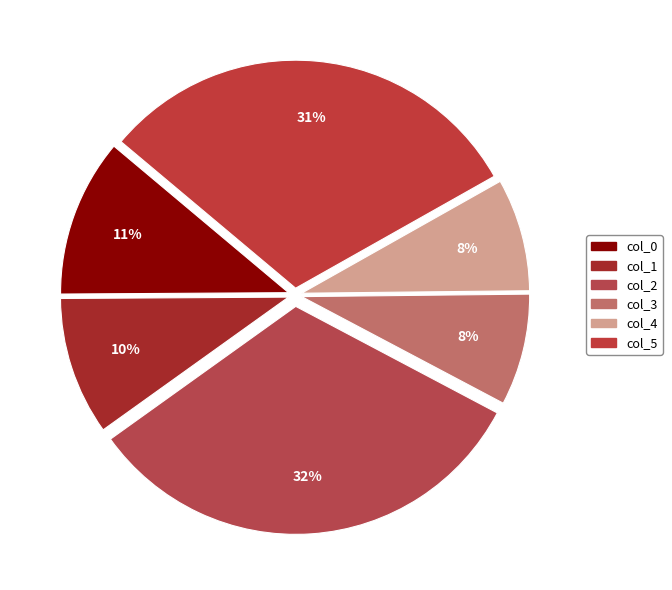

Is col_2 the majority of the pie?

No